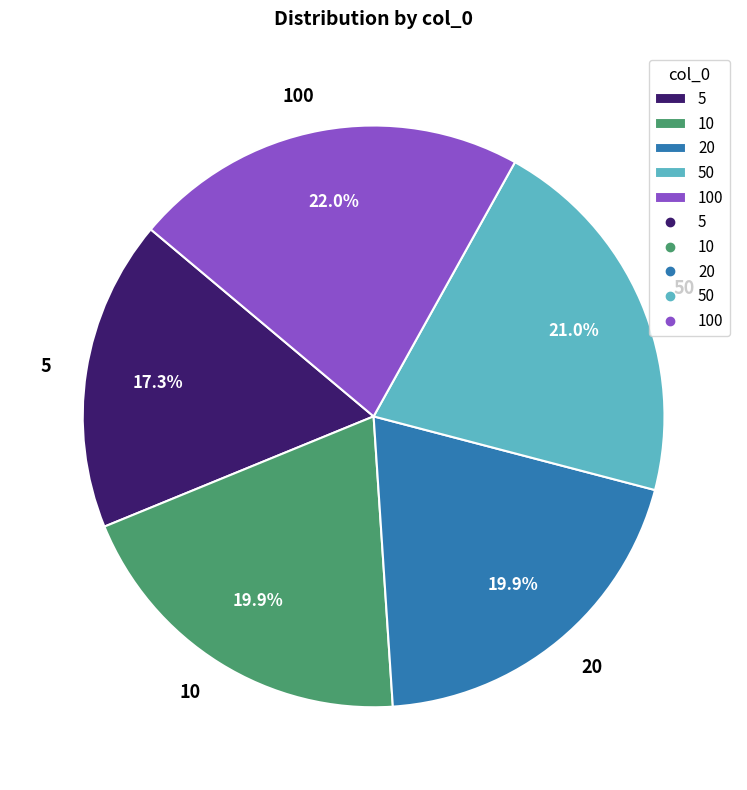

To the nearest percent, what is the average slice percentage?

20%